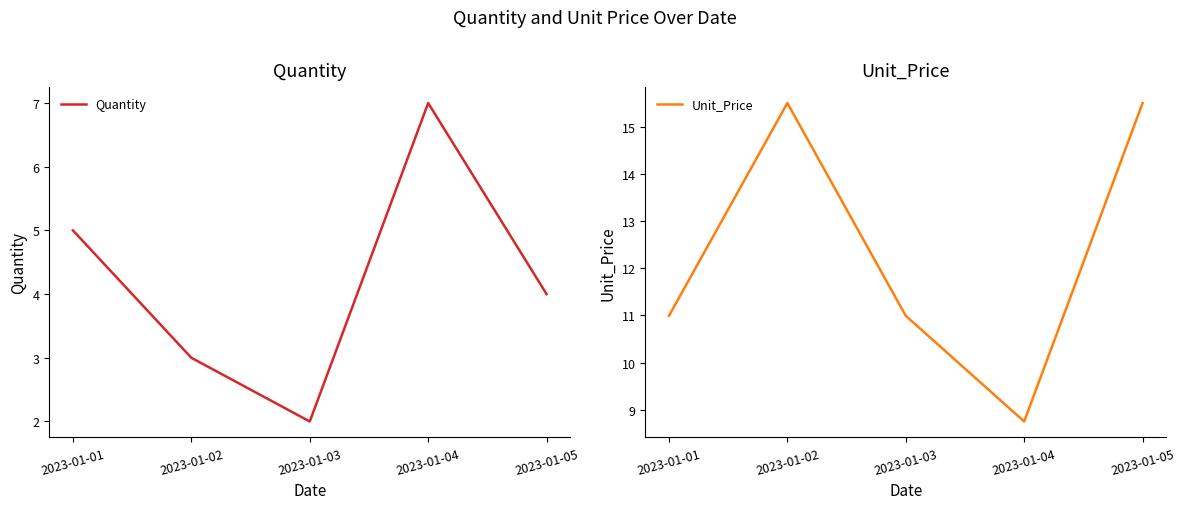

At how many categories does at least one series exceed 10?

4